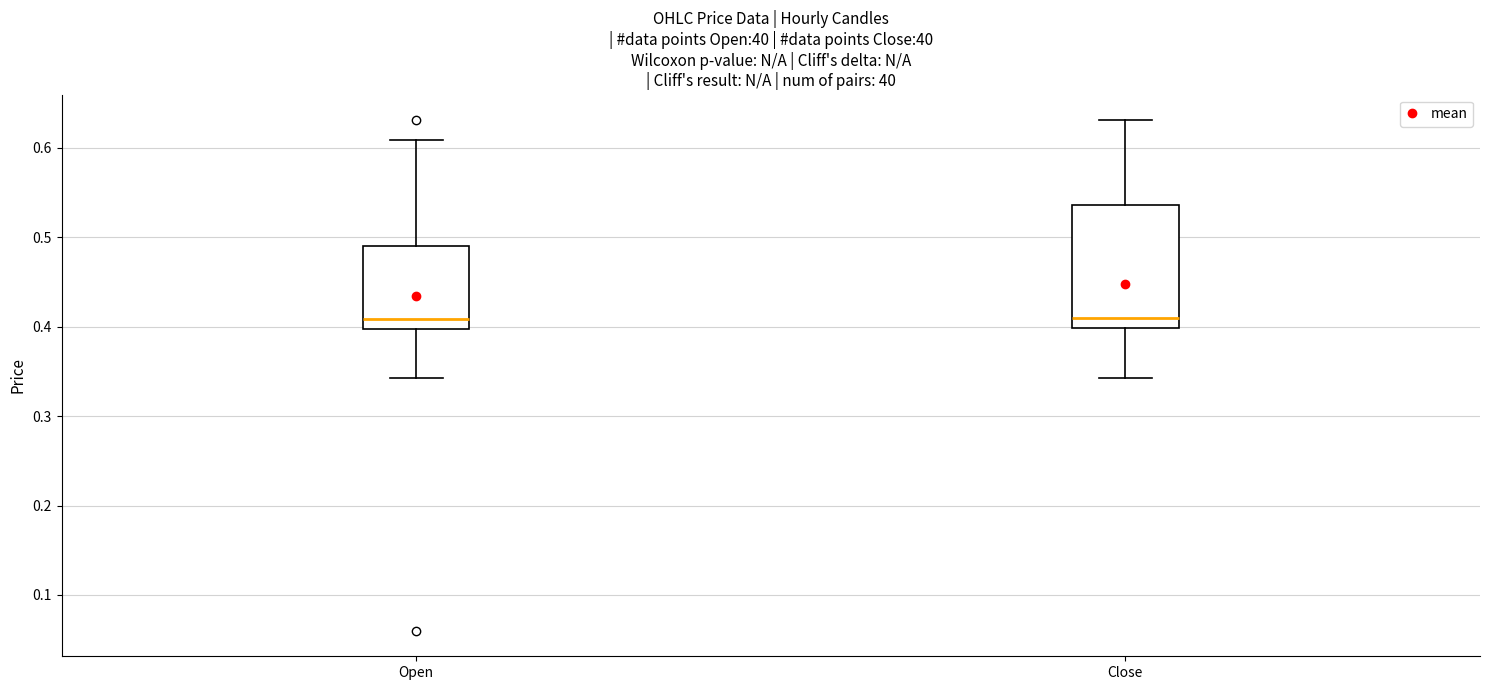

Reading left to right, read every box against the y-axis: the position of its median line, the range the box covers, and the ends of its whiskers. The values are not printed on the chart, so give them approximately, as read against the axis.

Open: median 0.41, box 0.40 to 0.49, whiskers 0.34 to 0.61
Close: median 0.41, box 0.40 to 0.54, whiskers 0.34 to 0.63